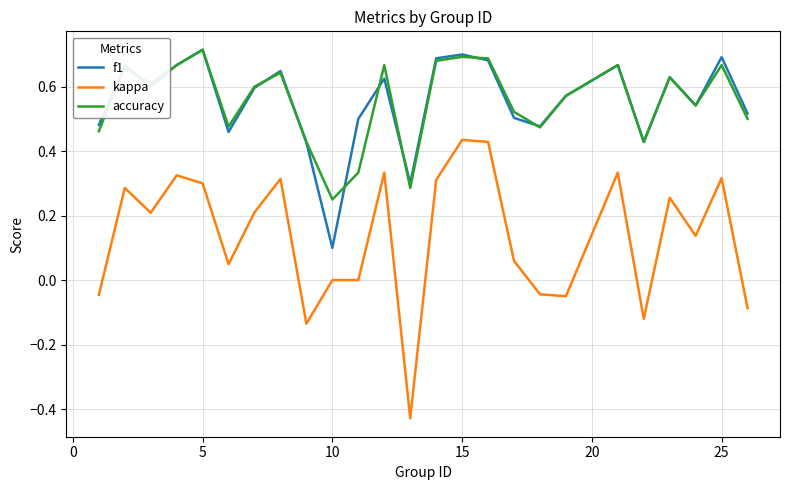

Which series has the largest range (max minus min)?

kappa